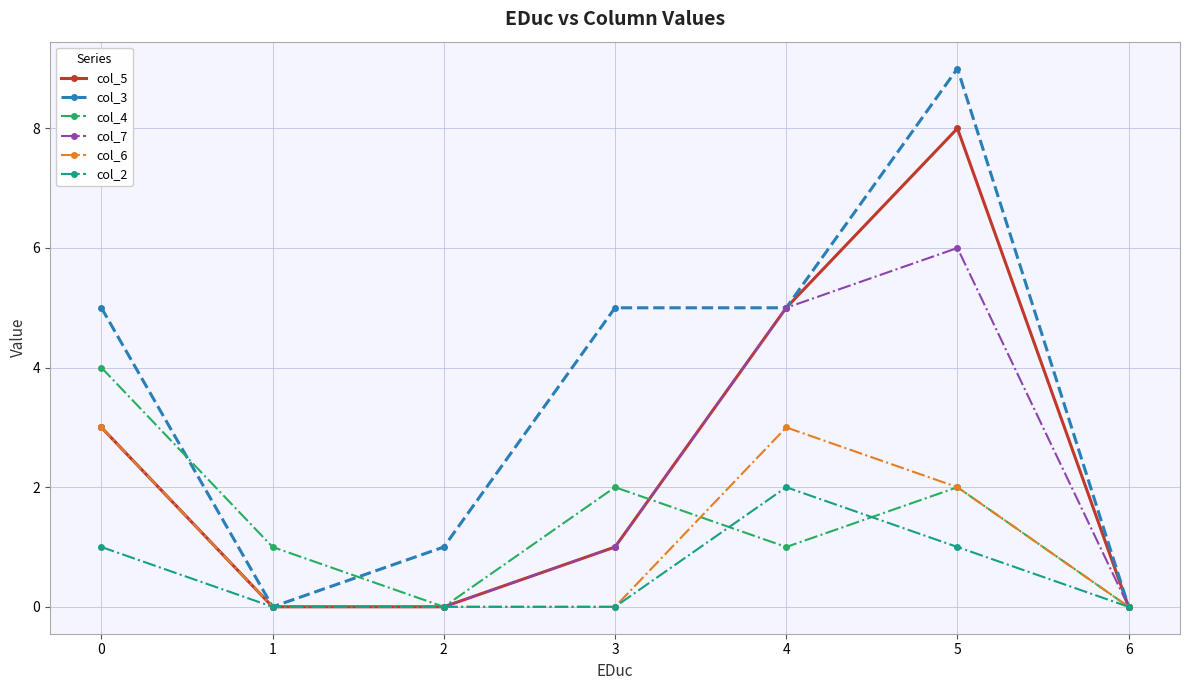

What is the difference between the maximum and second lowest values in the col_5 series?

8